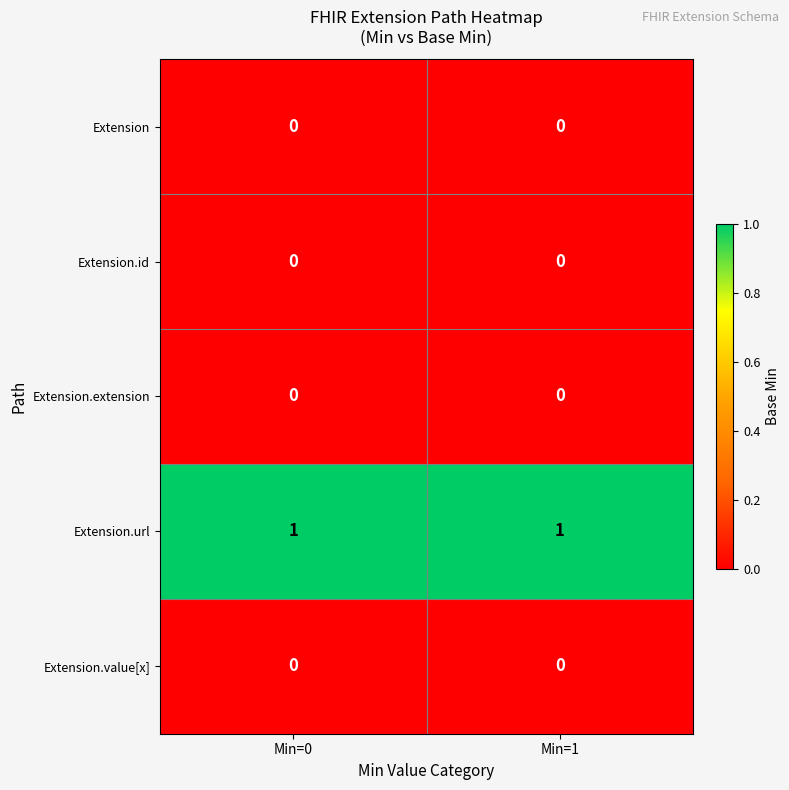

Which series has the largest total across all categories?

Extension.url